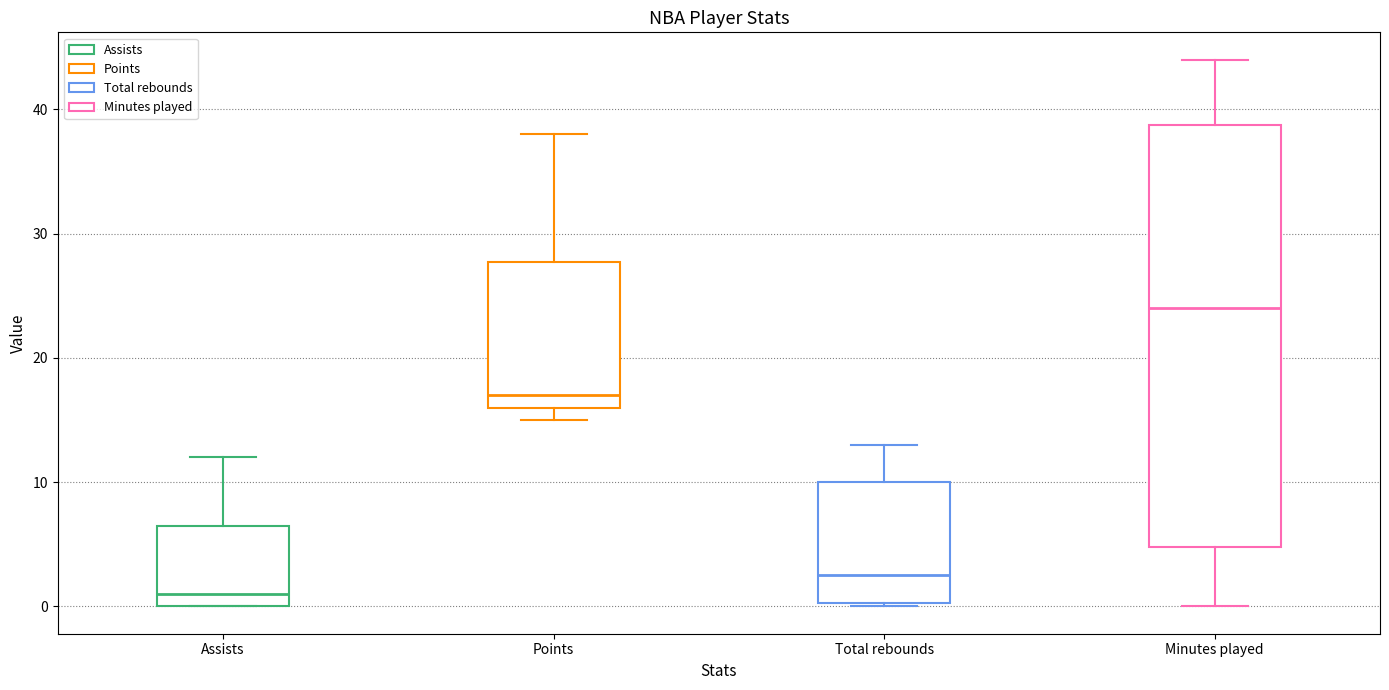

Reading left to right, read every box against the y-axis: the position of its median line, the range the box covers, and the ends of its whiskers. The values are not printed on the chart, so give them approximately, as read against the axis.

Assists: median 1, box 0 to 7, whiskers 0 to 12
Points: median 17, box 16 to 28, whiskers 15 to 38
Total rebounds: median 3, box 0 to 10, whiskers 0 to 13
Minutes played: median 24, box 5 to 39, whiskers 0 to 44